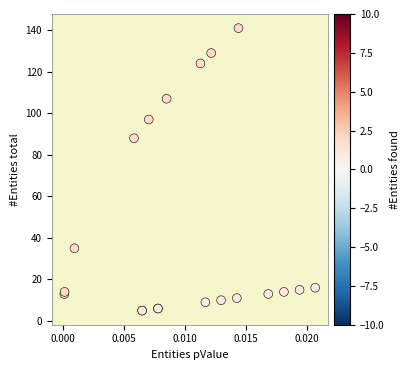

What Y value in the scatter plot is closest to 73?

88